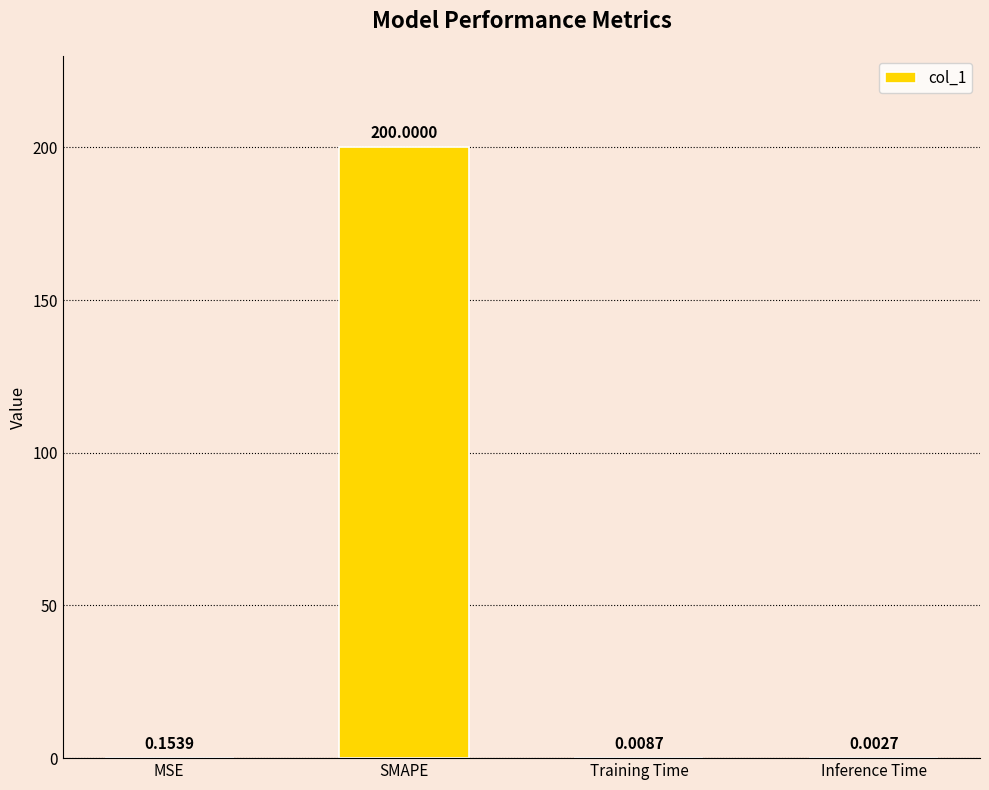

Which has a higher value, Inference Time or SMAPE?

SMAPE